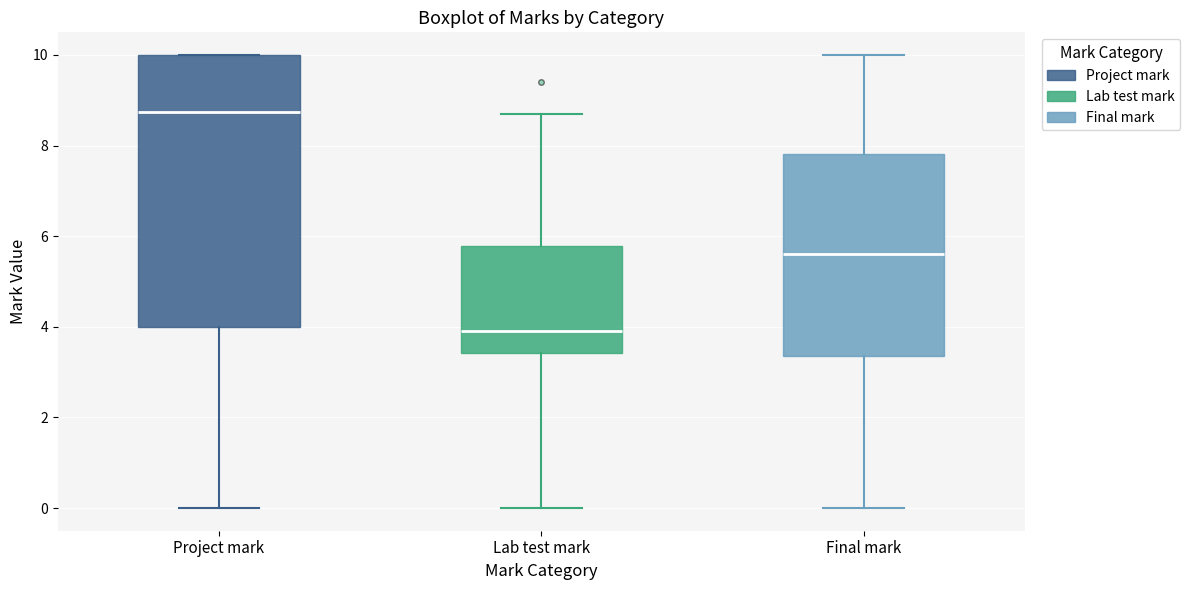

Which box is the tallest, from its lower edge to its upper edge?

Project mark